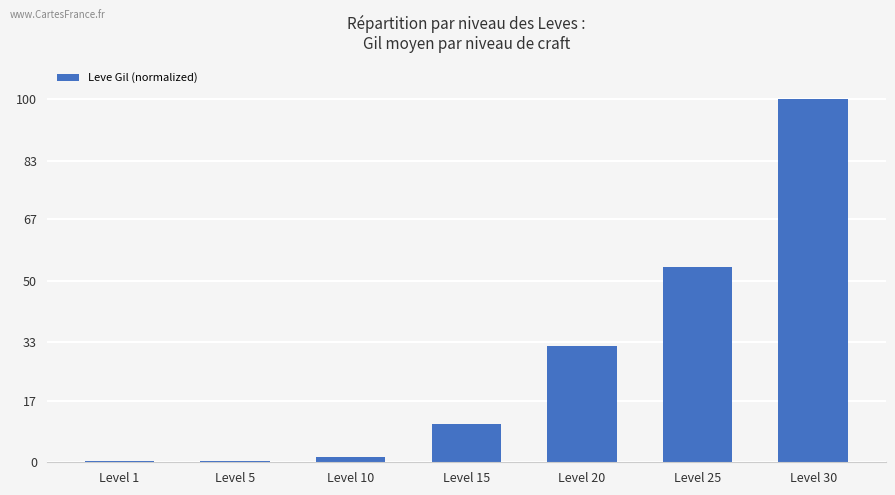

How many data points are above 10?

4